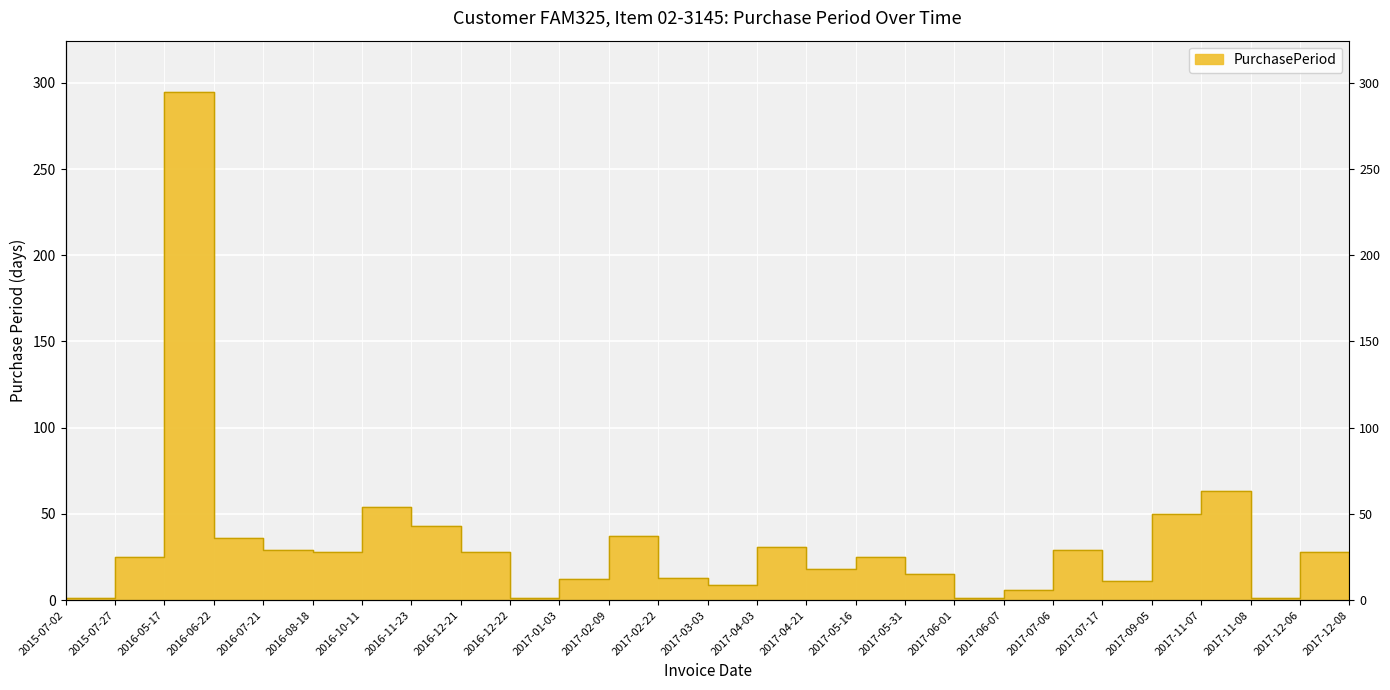

What is the greatest value displayed?

295